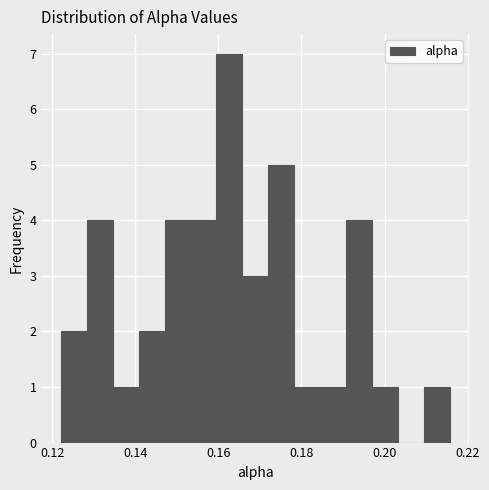

Around what value on the x-axis is the tallest bar? Give the approximate position of its centre, as read against the axis.

0.162